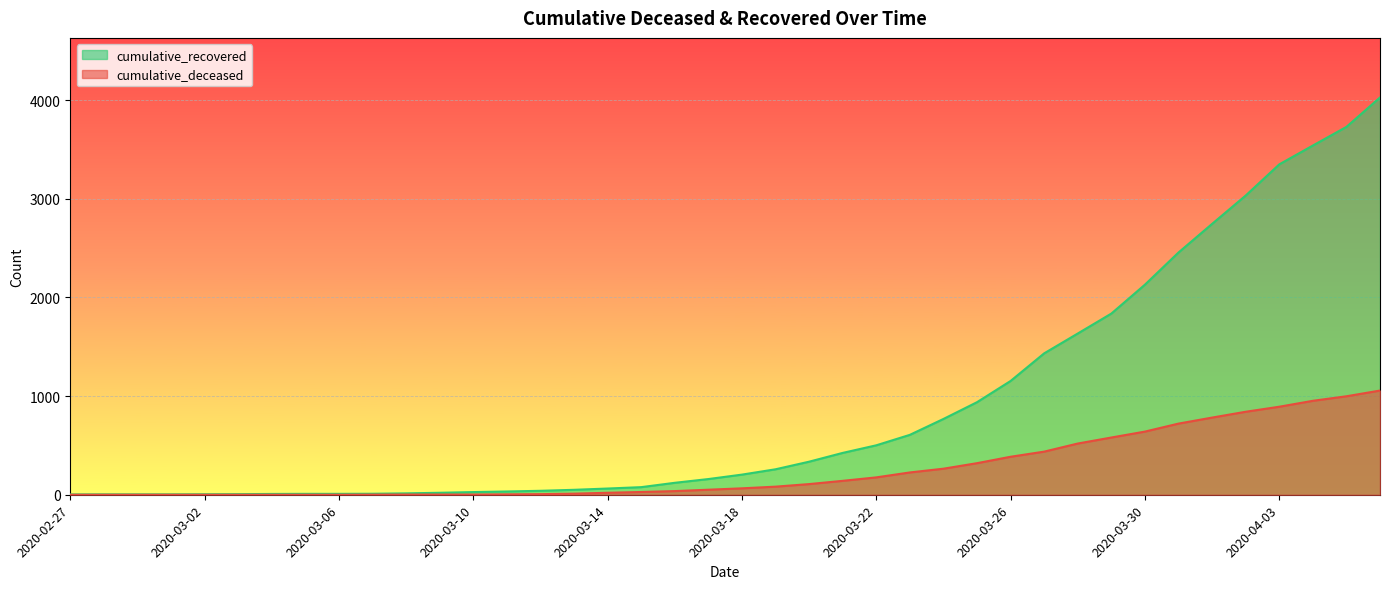

Where is cumulative_deceased nearest to the value 528?

2020-03-28